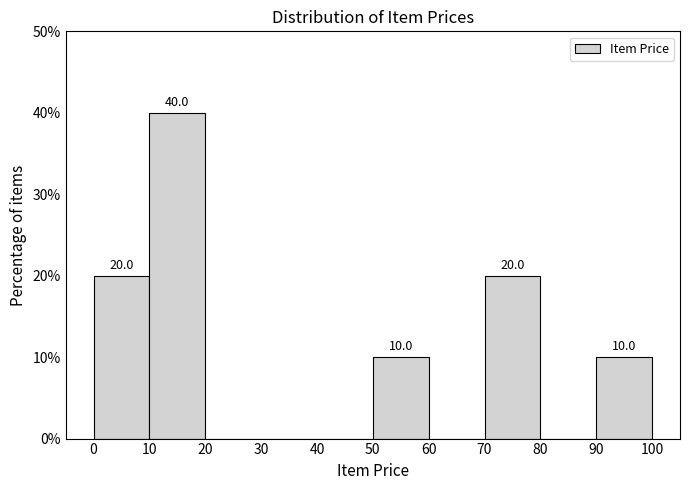

Which range on the x-axis has the tallest bar?

10 to 20